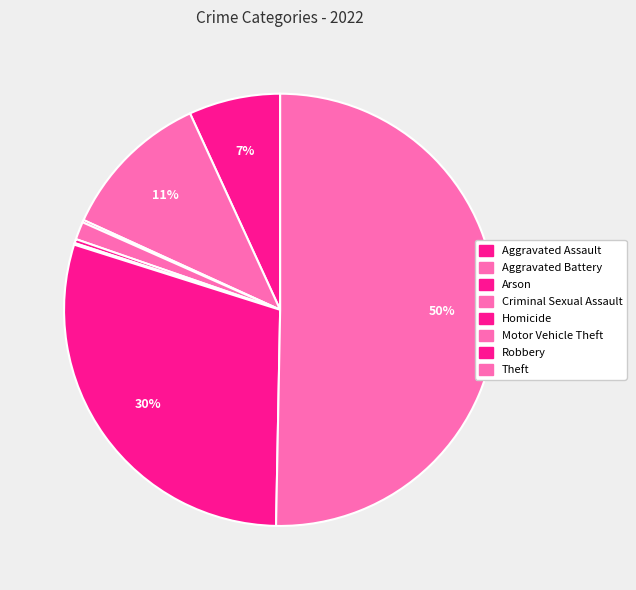

To the nearest percent, what is the combined percentage of Criminal Sexual Assault and Arson?

2%